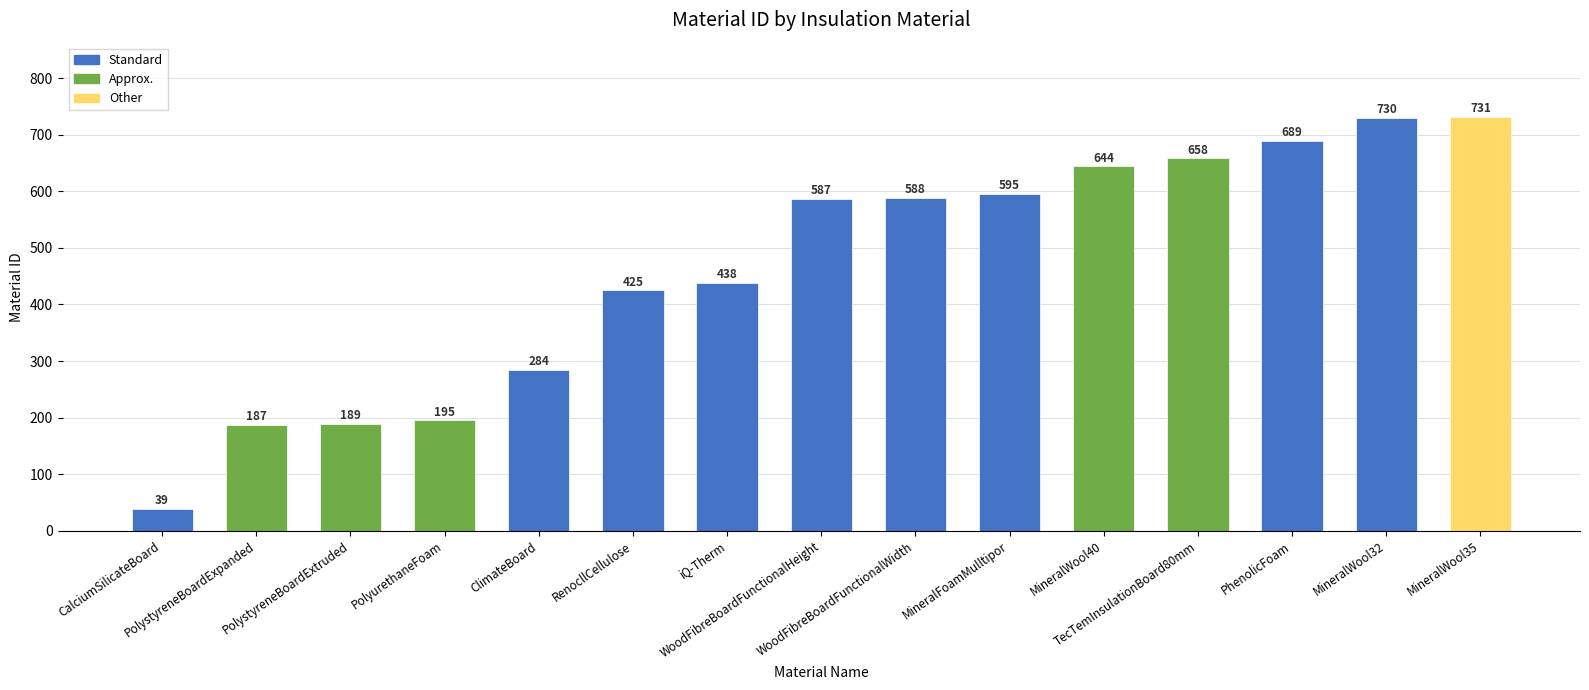

Which label corresponds to the smallest value in the chart?

CalciumSilicateBoard